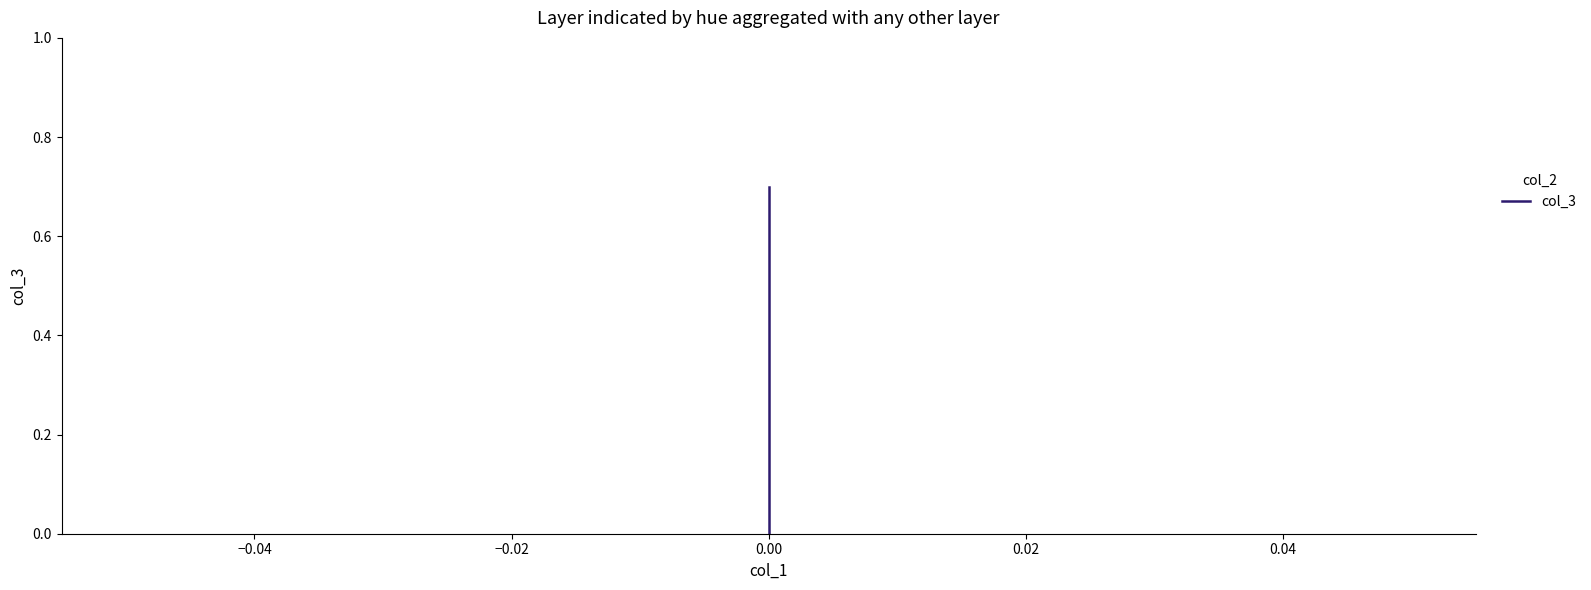

What is the sum of the values at −0.04 and −0.02?

0.7